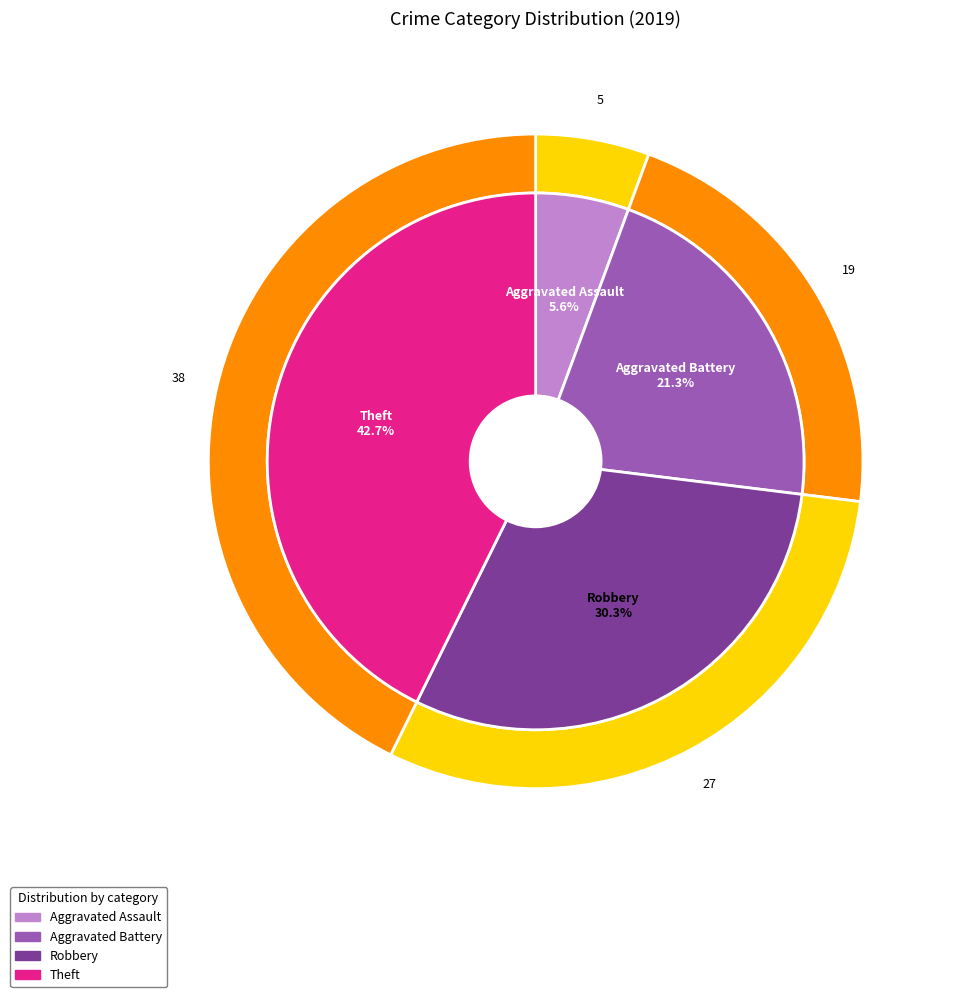

To the nearest percent, what is the combined percentage of values_2019 and 2?

36%